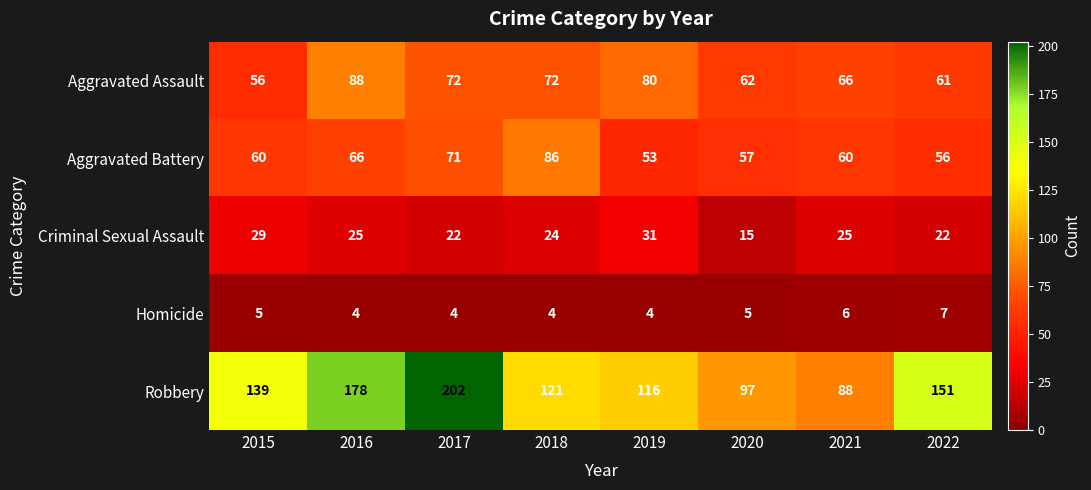

What is the smallest value displayed?

4